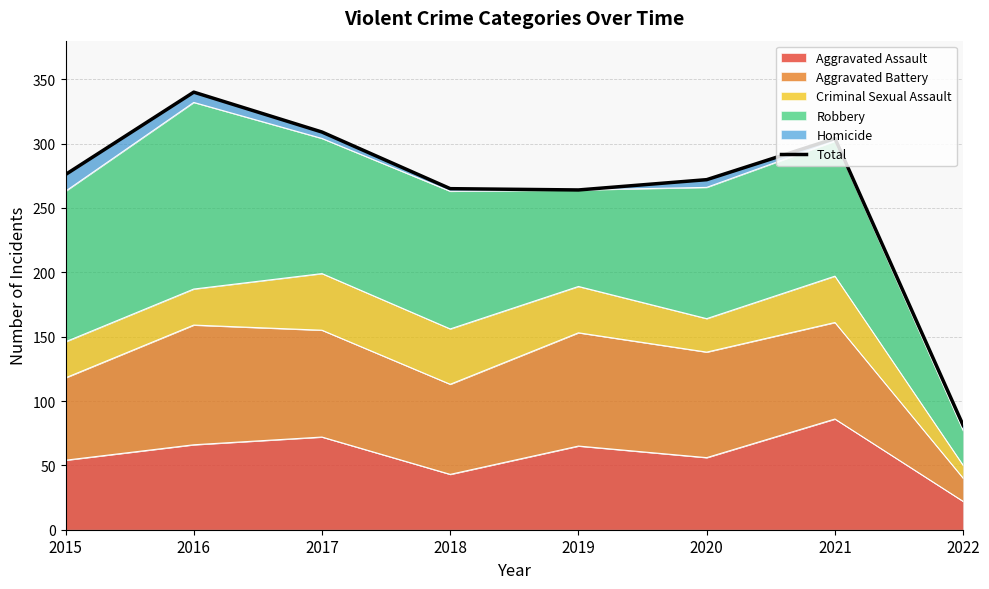

How many interior local peaks (higher than both neighbors) does the data have?

2